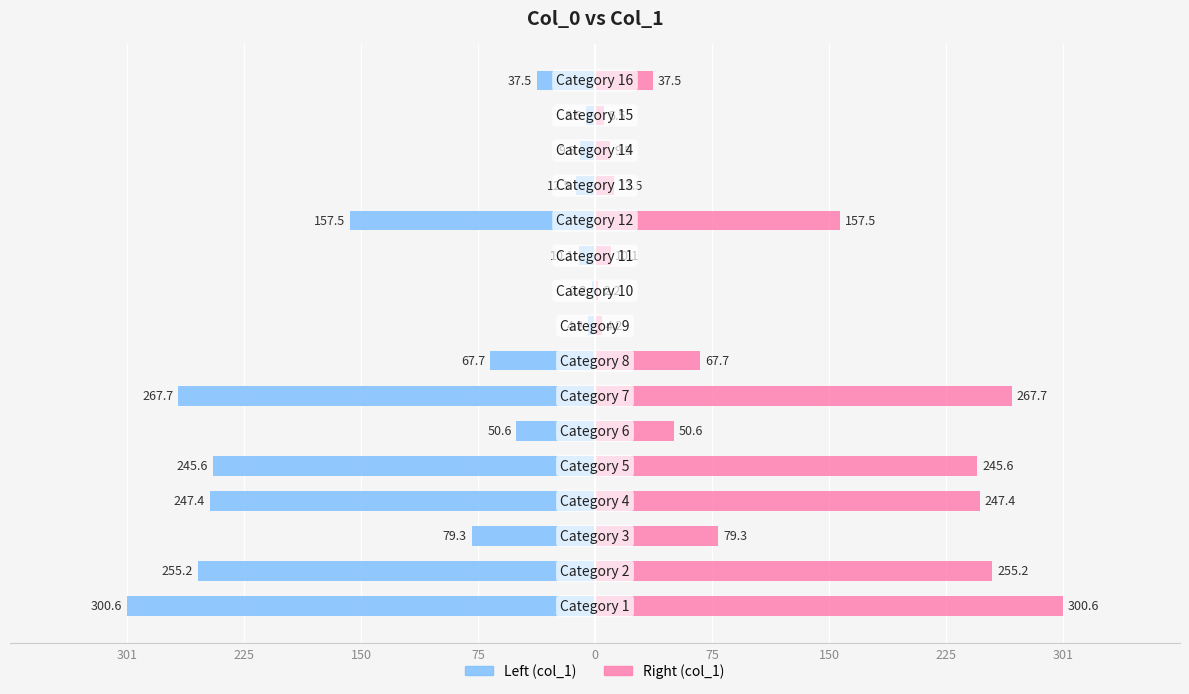

List the series in order of their peak value, highest first.

col_1 (right), col_1 (left)